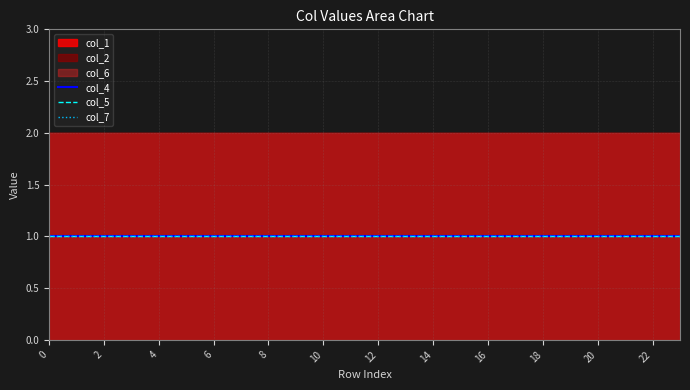

Rank the categories by col_5 value from highest to lowest.

0, 1, 2, 3, 4, 5, 6, 7, 8, 9, 10, 11, 12, 13, 14, 15, 16, 17, 18, 19, 20, 21, 22, 23